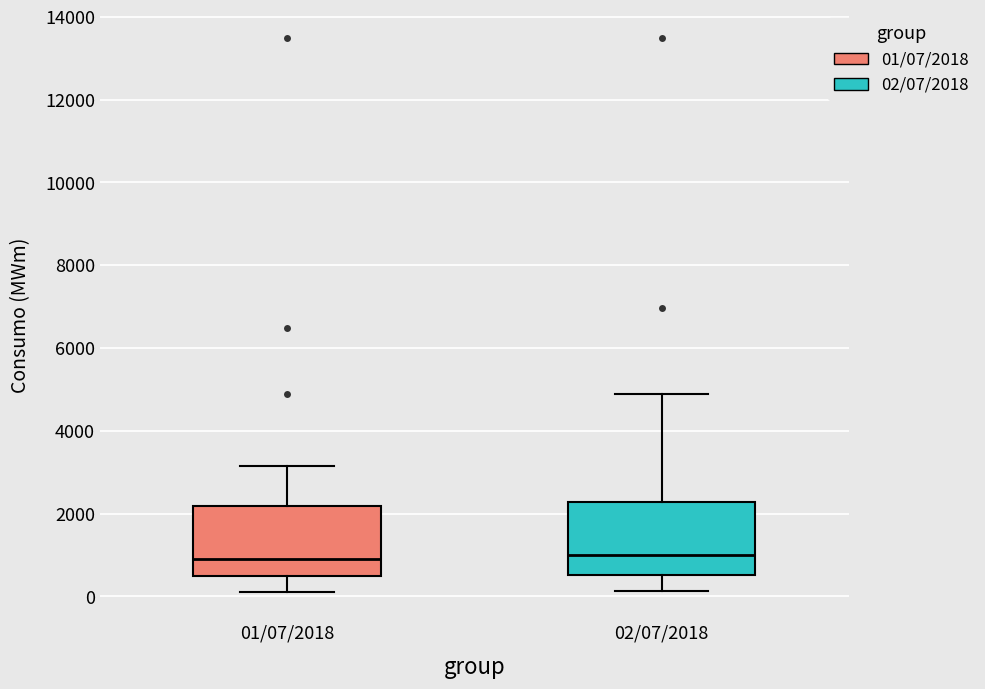

Where does the lower whisker of the box for 01/07/2018 end on the y-axis? The values are not printed on the chart, so give them approximately, as read against the axis.

200